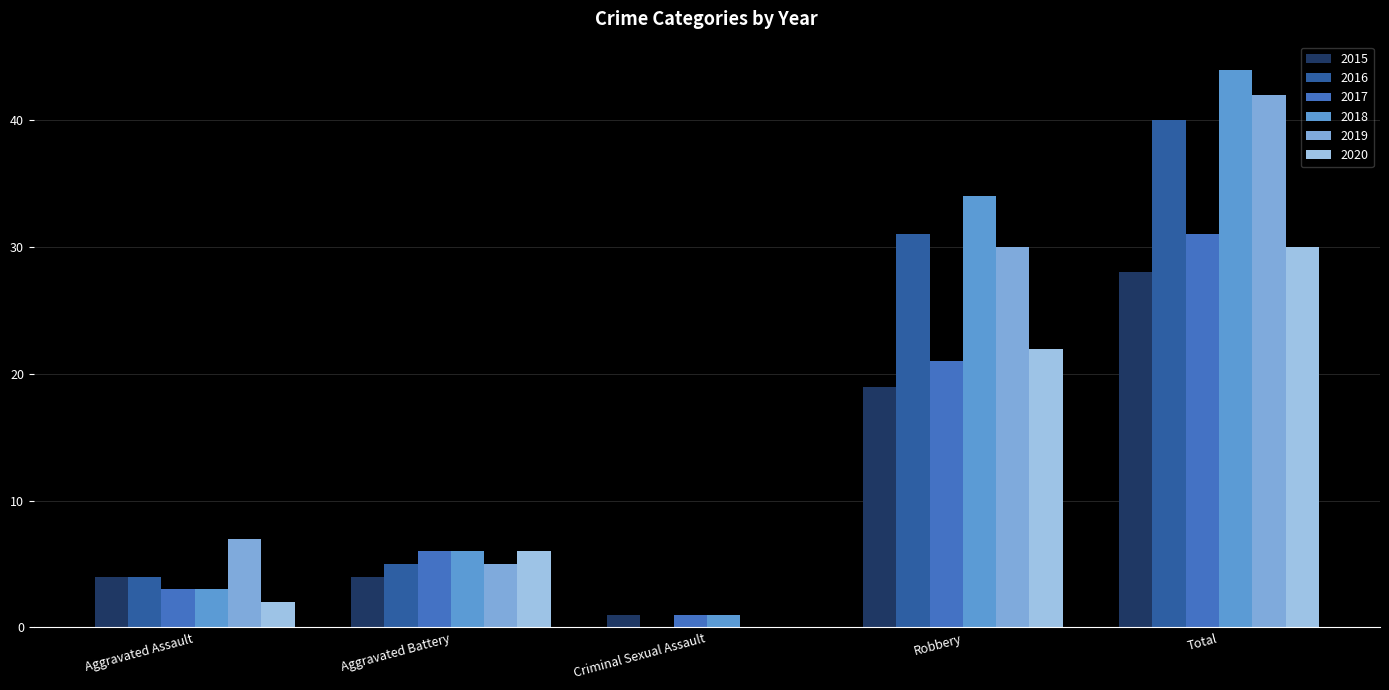

List the labels in order of 2015 value, smallest first.

Criminal Sexual Assault, Aggravated Assault, Aggravated Battery, Robbery, Total